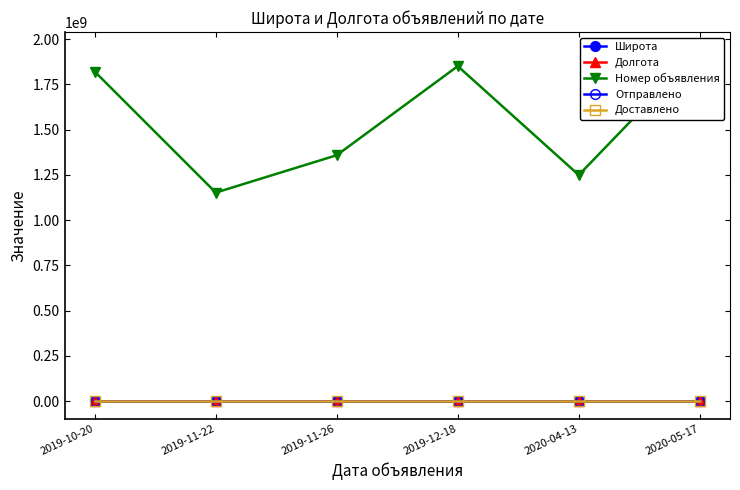

What is the difference between the second highest and second lowest values in the Номер объявления series?

601831594.0